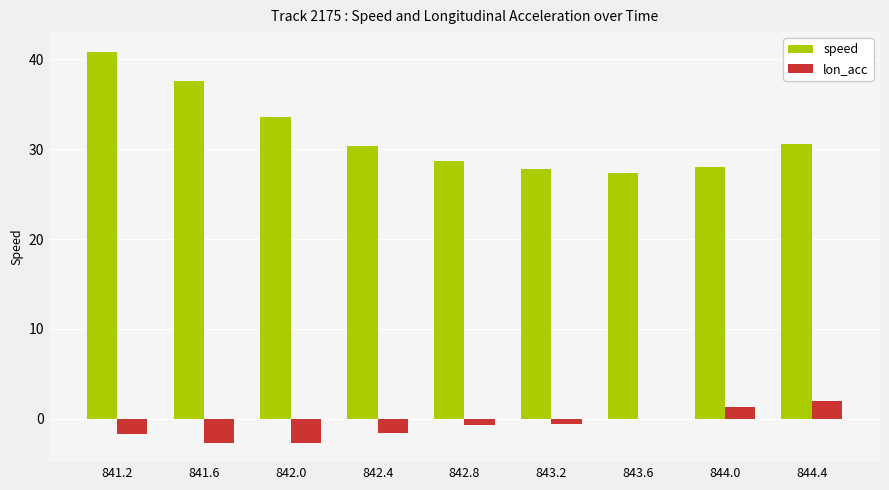

What is the sum of the speed values at 842.4 and 841.2?

71.2